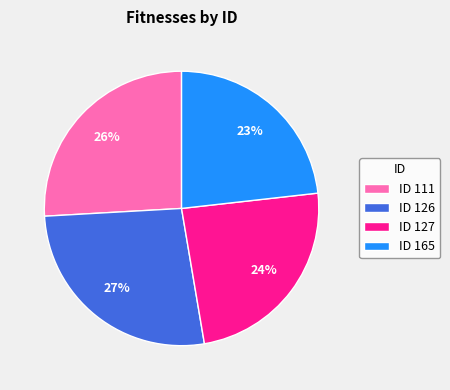

True or false: ID 111 accounts for 26% of the total.

True